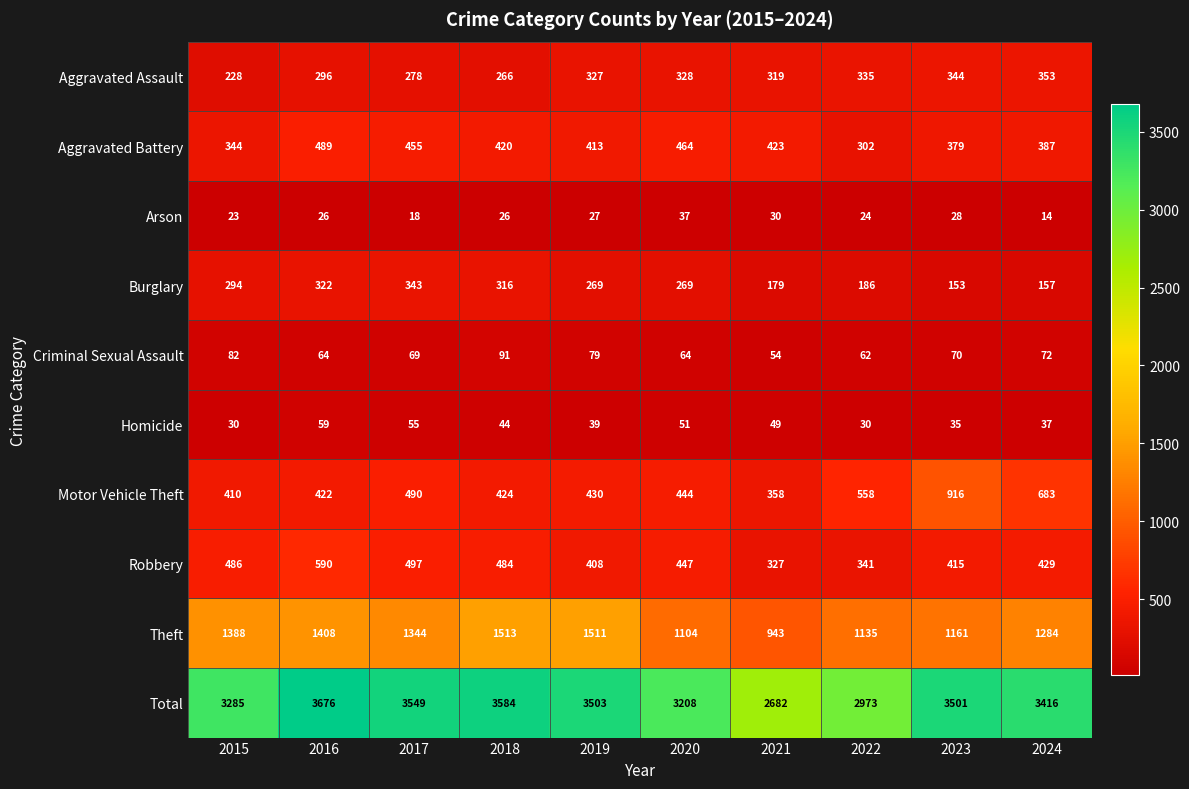

What is the difference between the maximum and second lowest values in the Motor Vehicle Theft series?

506